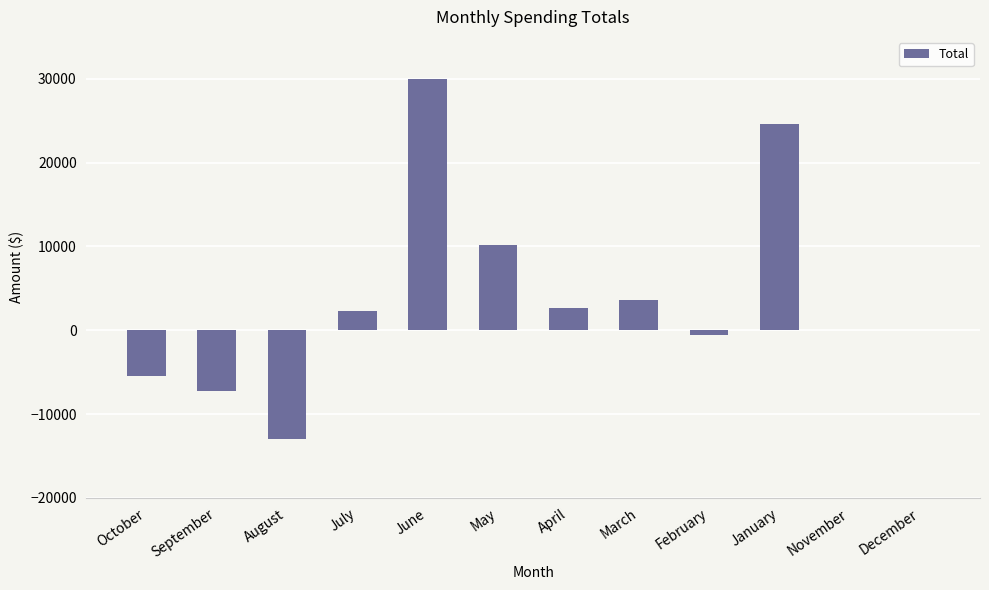

What is the sum of the values at April and September?

-4571